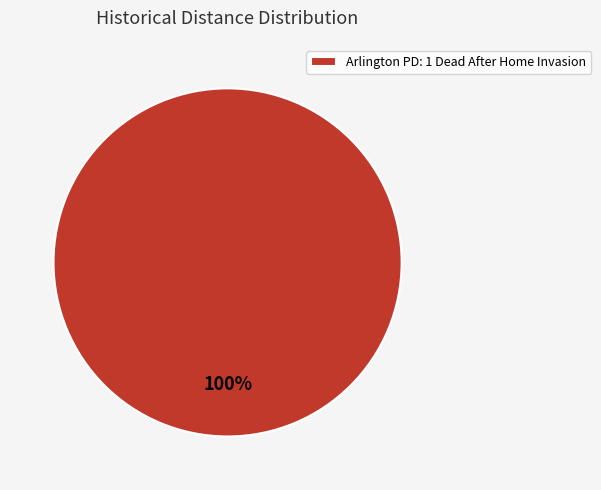

Is there any slice that represents more than half of the pie?

Yes